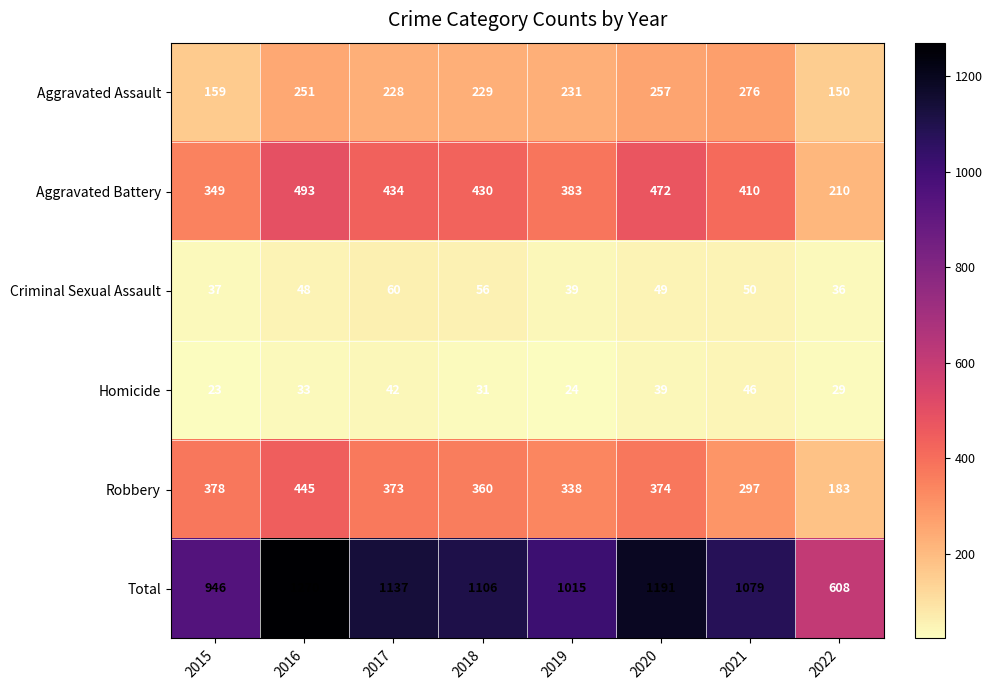

At which label is Criminal Sexual Assault closest to 48?

2016